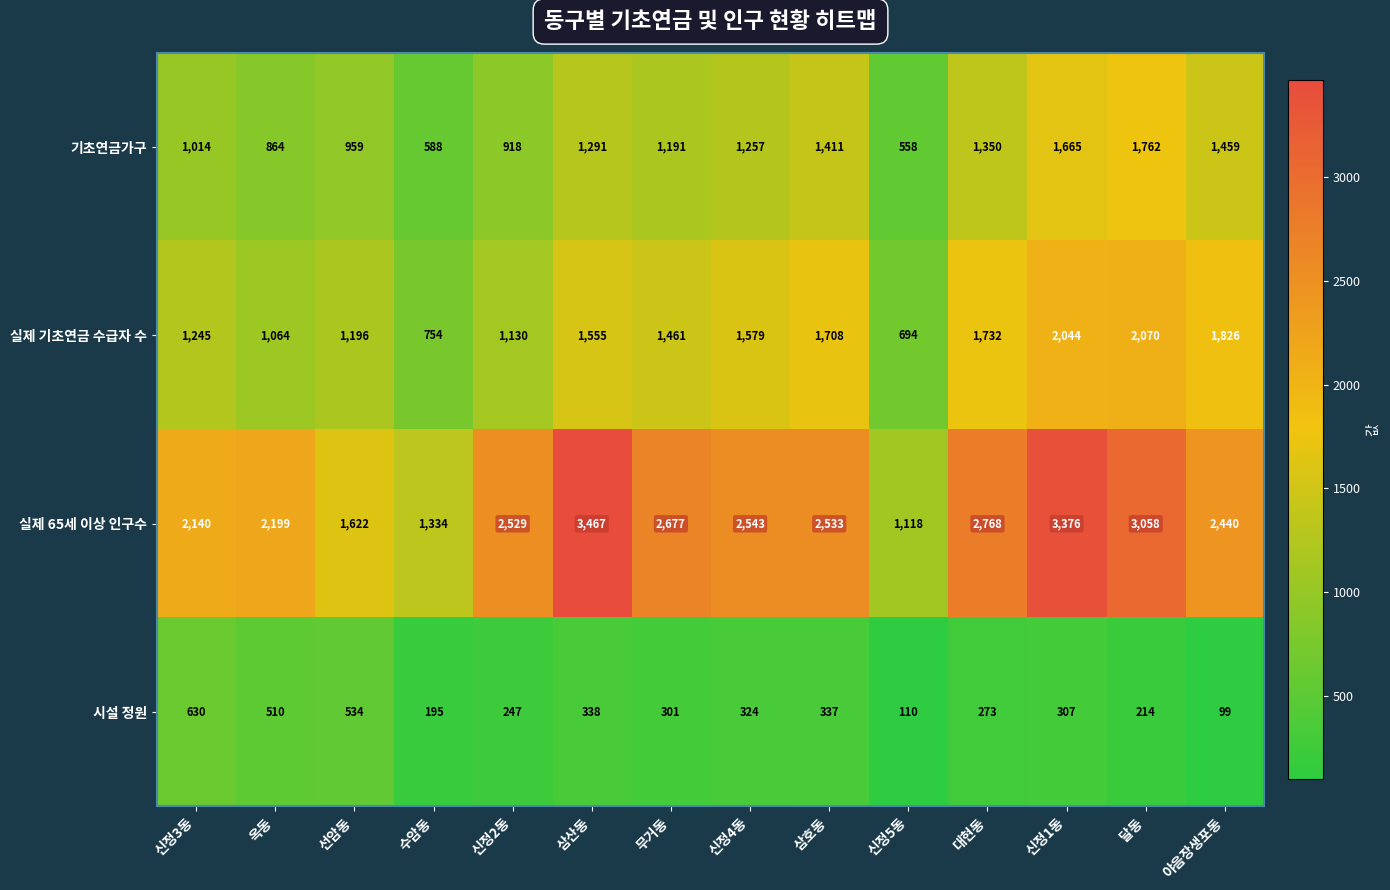

Is it true that 실제 65세 이상 인구수 equals 1334 at 수암동?

True